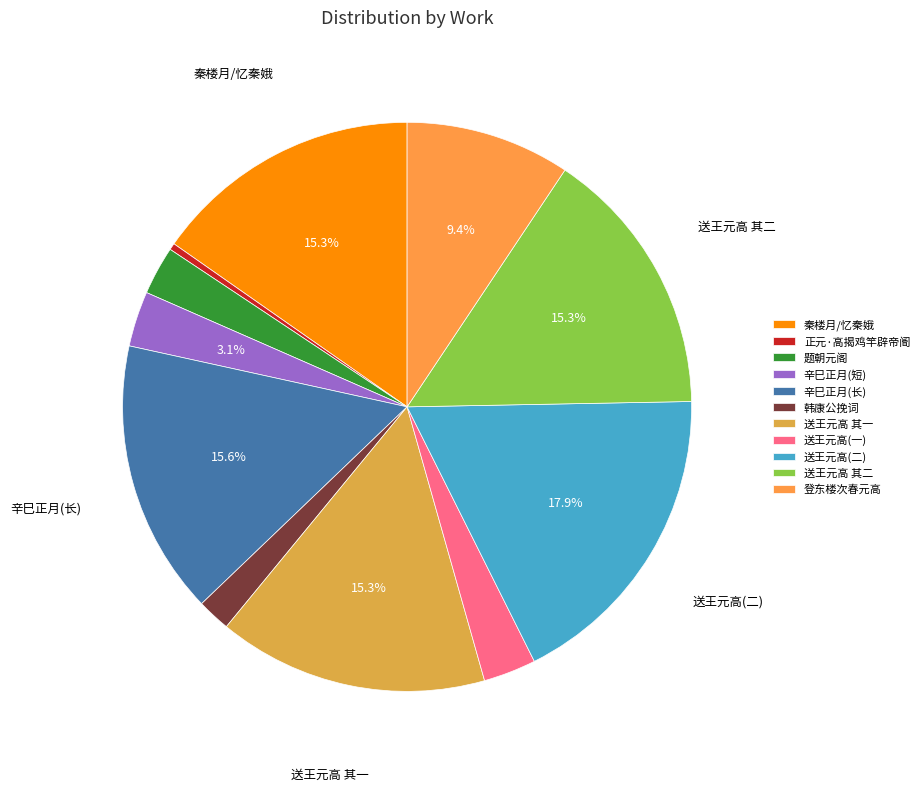

How many slices are in this pie chart?

11